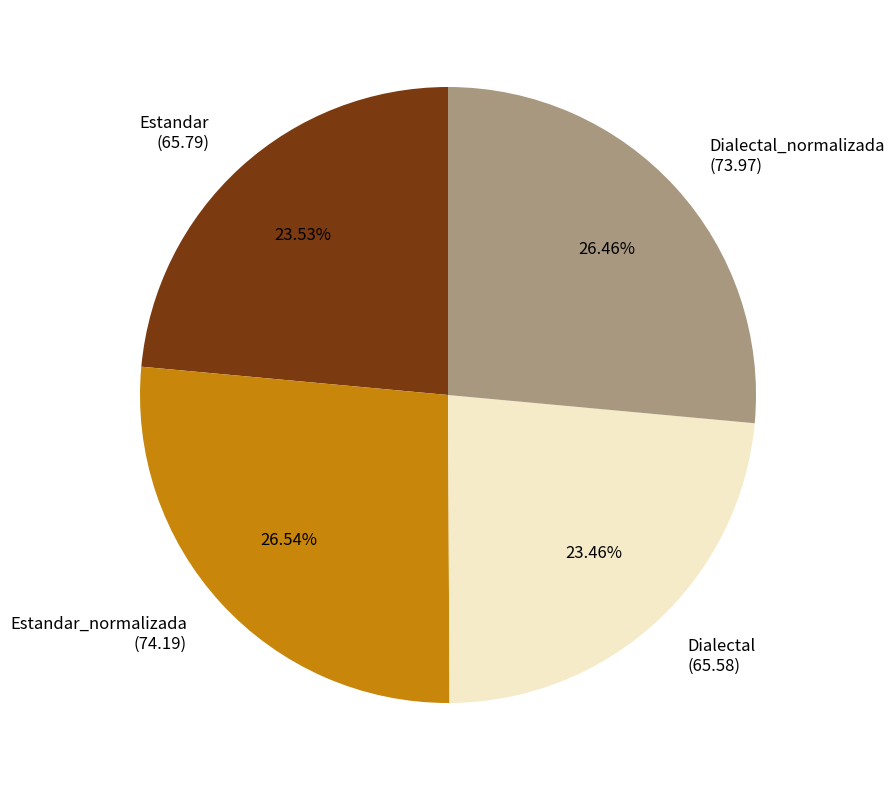

What is the ratio of the value at Dialectal to the value at Estandar_normalizada?

0.9